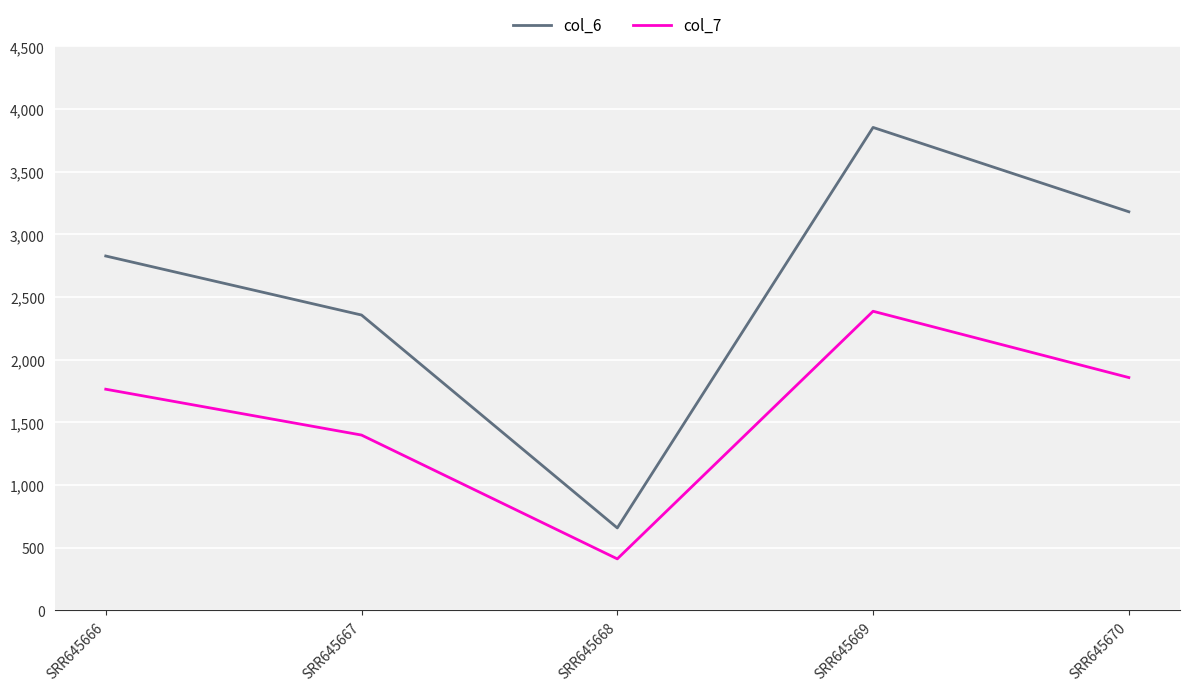

Between SRR645667 and SRR645670, which series saw the biggest shift?

col_6